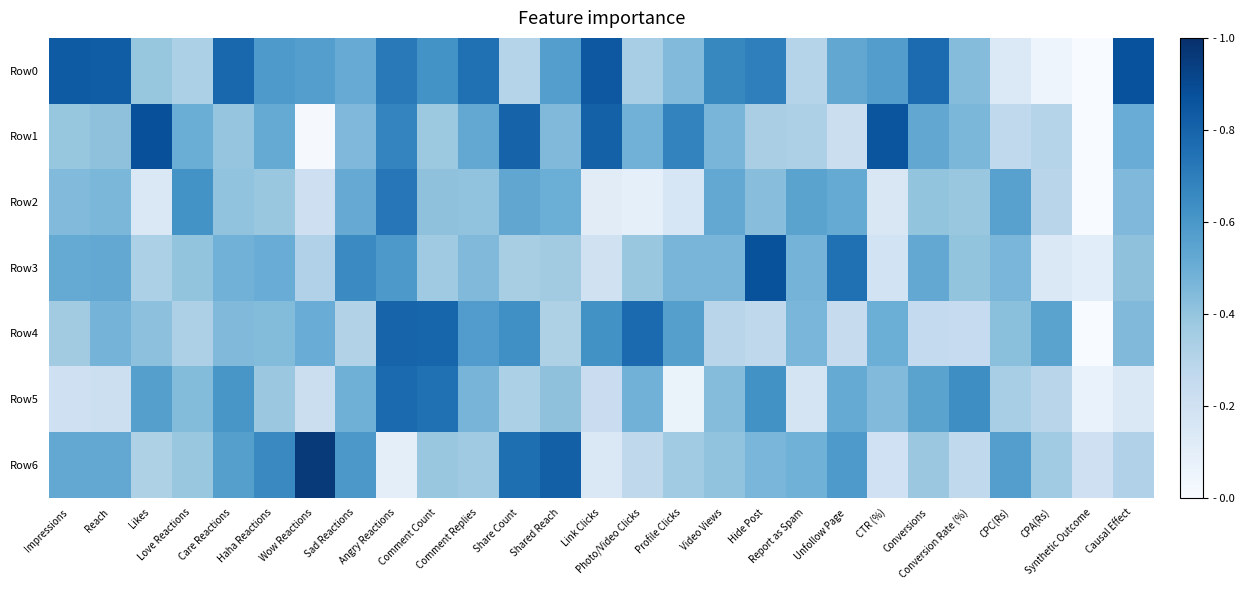

How many distinct data groups are displayed?

7